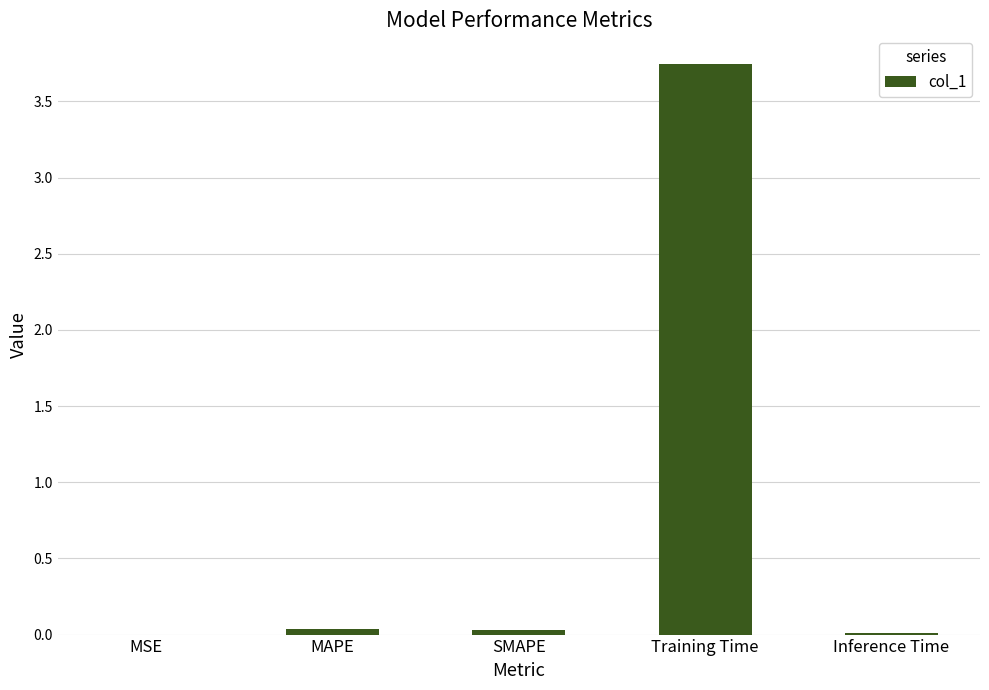

Which category has the highest value across all series?

Training Time